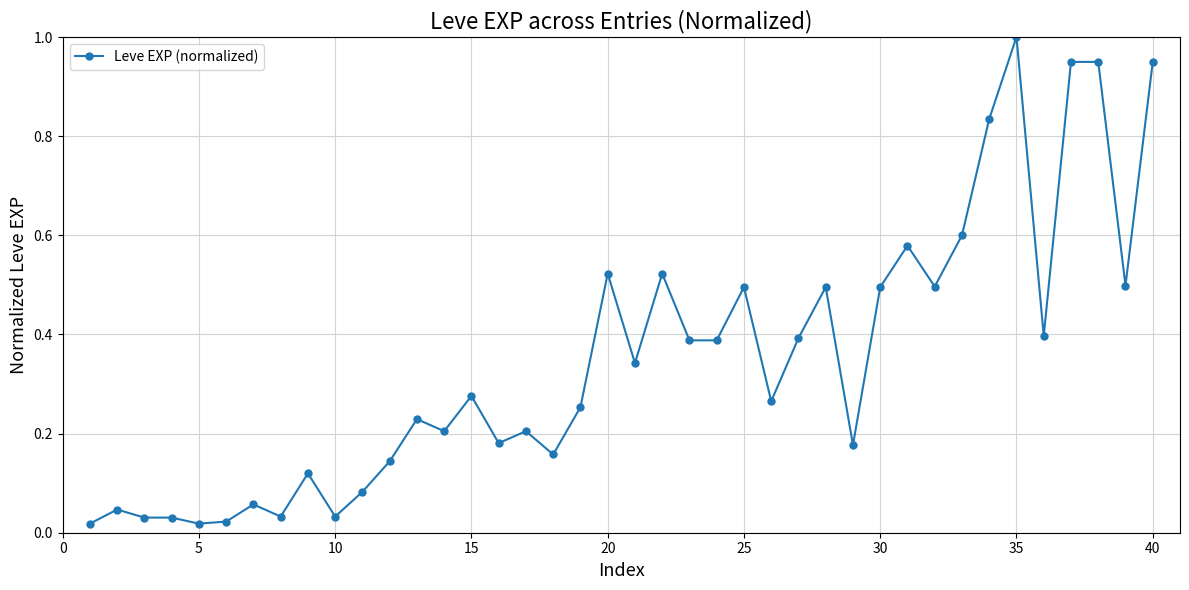

What is the difference between the maximum and second lowest values?

1.0